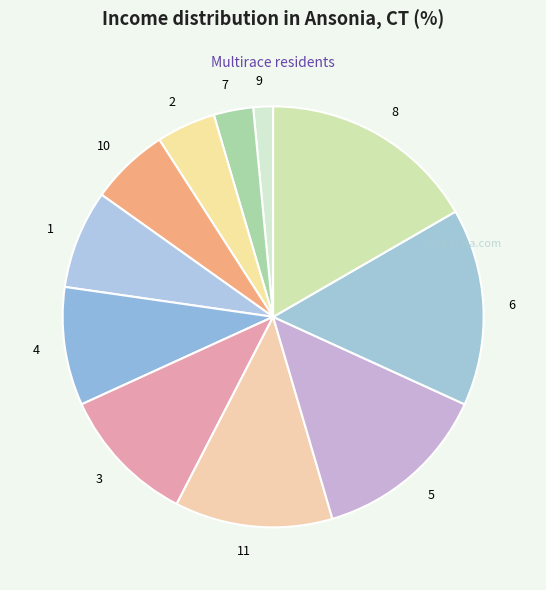

What is the largest slice in the pie chart?

8